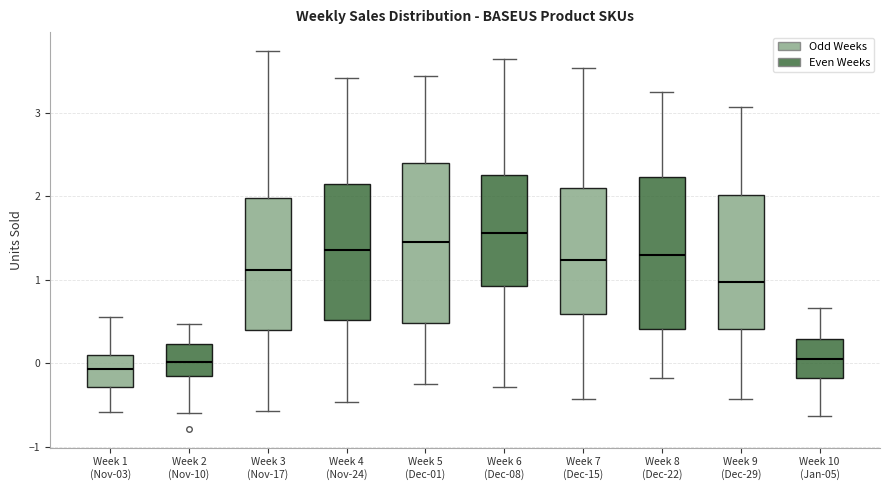

Reading left to right, transcribe this box plot: for each box, give where its median line is, the range the box spans, and where its two whiskers end, as read against the y-axis. The values are not printed on the chart, so give them approximately, as read against the axis.

Week 1 (Nov-03): median -0.1, box -0.3 to 0.1, whiskers -0.6 to 0.6
Week 2 (Nov-10): median 0.0, box -0.2 to 0.2, whiskers -0.6 to 0.5
Week 3 (Nov-17): median 1.1, box 0.4 to 2.0, whiskers -0.6 to 3.7
Week 4 (Nov-24): median 1.4, box 0.5 to 2.1, whiskers -0.5 to 3.4
Week 5 (Dec-01): median 1.5, box 0.5 to 2.4, whiskers -0.3 to 3.4
Week 6 (Dec-08): median 1.6, box 0.9 to 2.2, whiskers -0.3 to 3.6
Week 7 (Dec-15): median 1.2, box 0.6 to 2.1, whiskers -0.4 to 3.5
Week 8 (Dec-22): median 1.3, box 0.4 to 2.2, whiskers -0.2 to 3.2
Week 9 (Dec-29): median 1.0, box 0.4 to 2.0, whiskers -0.4 to 3.1
Week 10 (Jan-05): median 0.1, box -0.2 to 0.3, whiskers -0.6 to 0.7